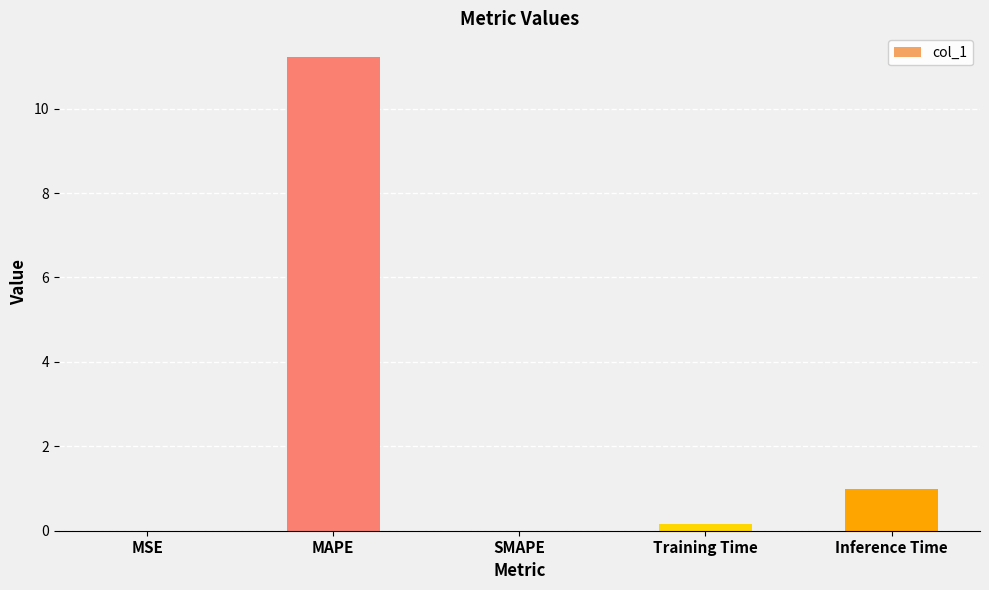

Are the bars horizontal?

No